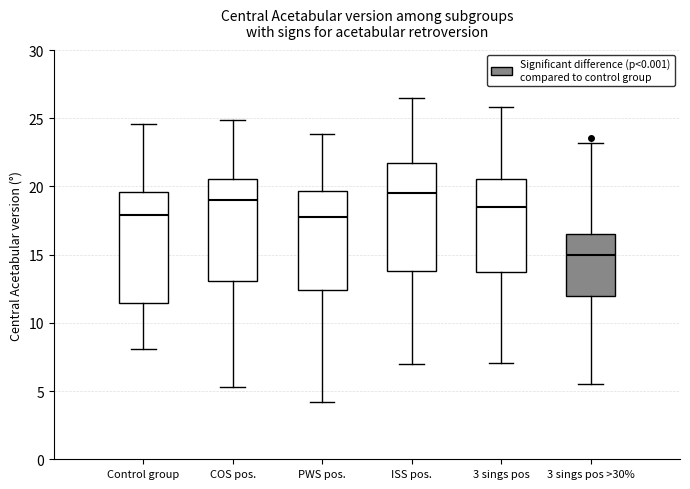

Reading left to right, transcribe this box plot: for each box, give where its median line is, the range the box spans, and where its two whiskers end, as read against the y-axis. The values are not printed on the chart, so give them approximately, as read against the axis.

Control group: median 18.0, box 11.5 to 19.5, whiskers 8.0 to 24.5
COS pos.: median 19.0, box 13.0 to 20.5, whiskers 5.5 to 25.0
PWS pos.: median 18.0, box 12.5 to 19.5, whiskers 4.0 to 24.0
ISS pos.: median 19.5, box 14.0 to 21.5, whiskers 7.0 to 26.5
3 sings pos: median 18.5, box 13.5 to 20.5, whiskers 7.0 to 26.0
3 sings pos >30%: median 15.0, box 12.0 to 16.5, whiskers 5.5 to 23.0